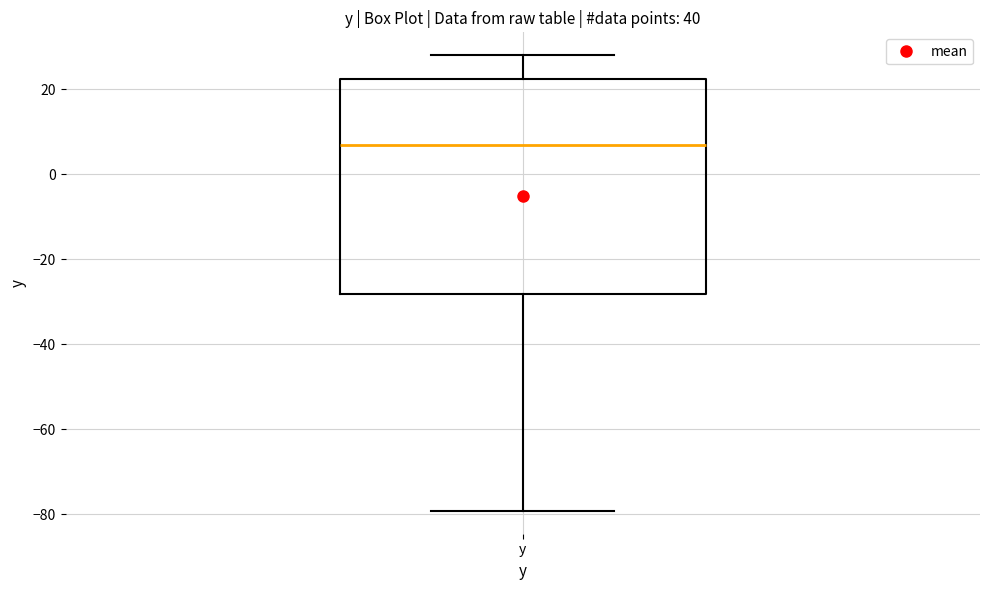

Transcribe this box plot: give where the median line is, the range the box spans, and where the two whiskers end, as read against the y-axis. The values are not printed on the chart, so give them approximately, as read against the axis.

median 6, box -28 to 22, whiskers -80 to 28